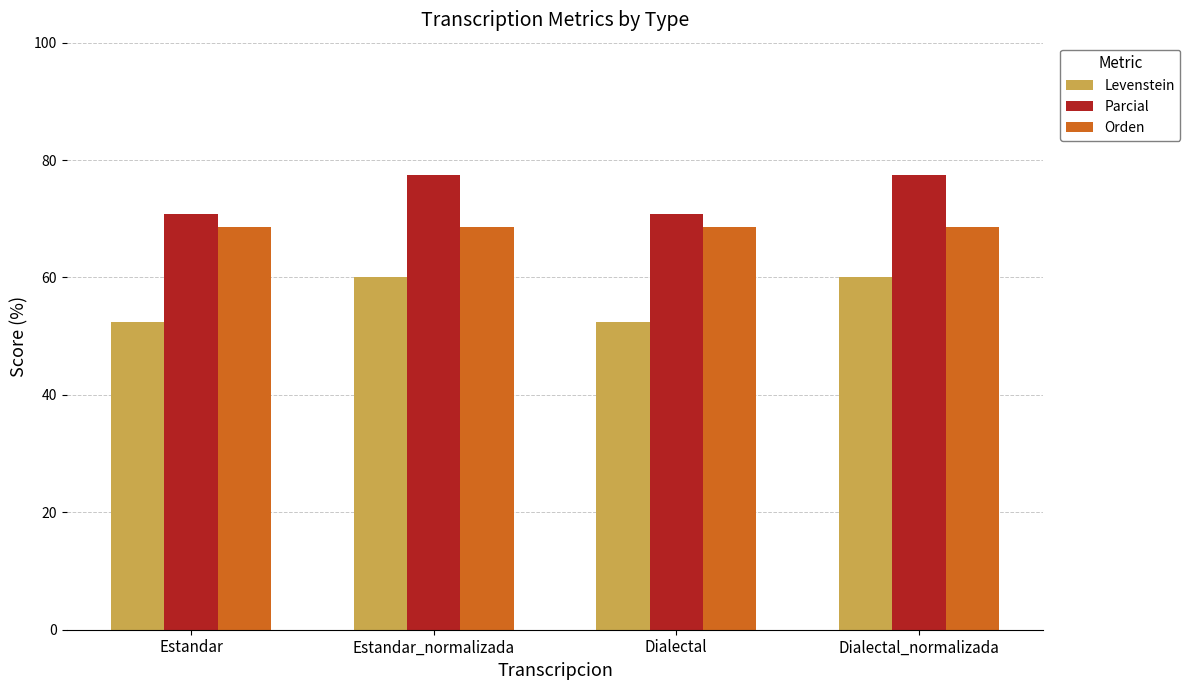

What is the value of the Parcial bar at the 2nd from the left?

77.4